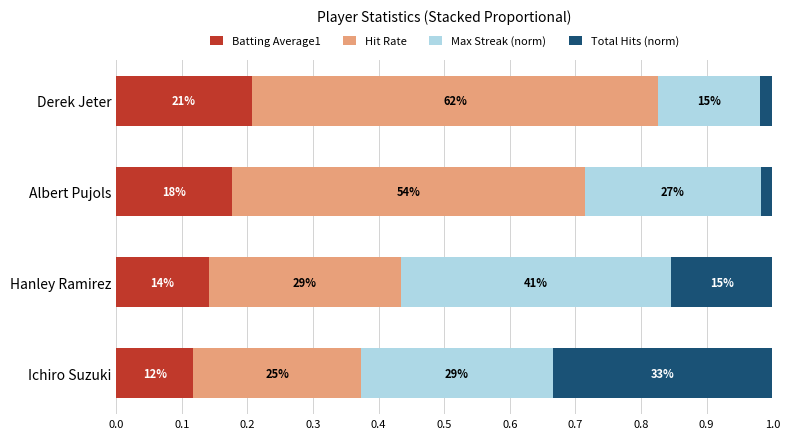

Which series has the largest total across all categories?

Hit Rate